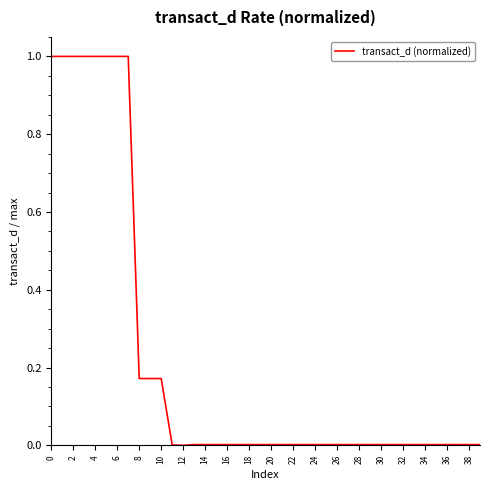

What is the greatest value displayed?

1.0